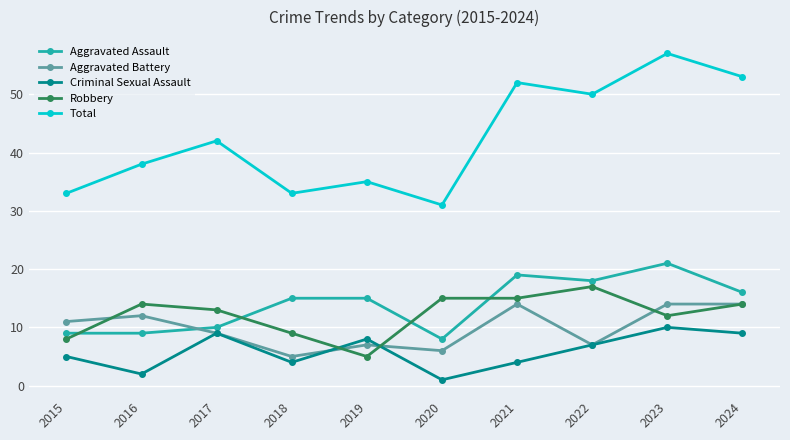

True or false: Aggravated Assault has more than 1 points higher than both neighbors.

True